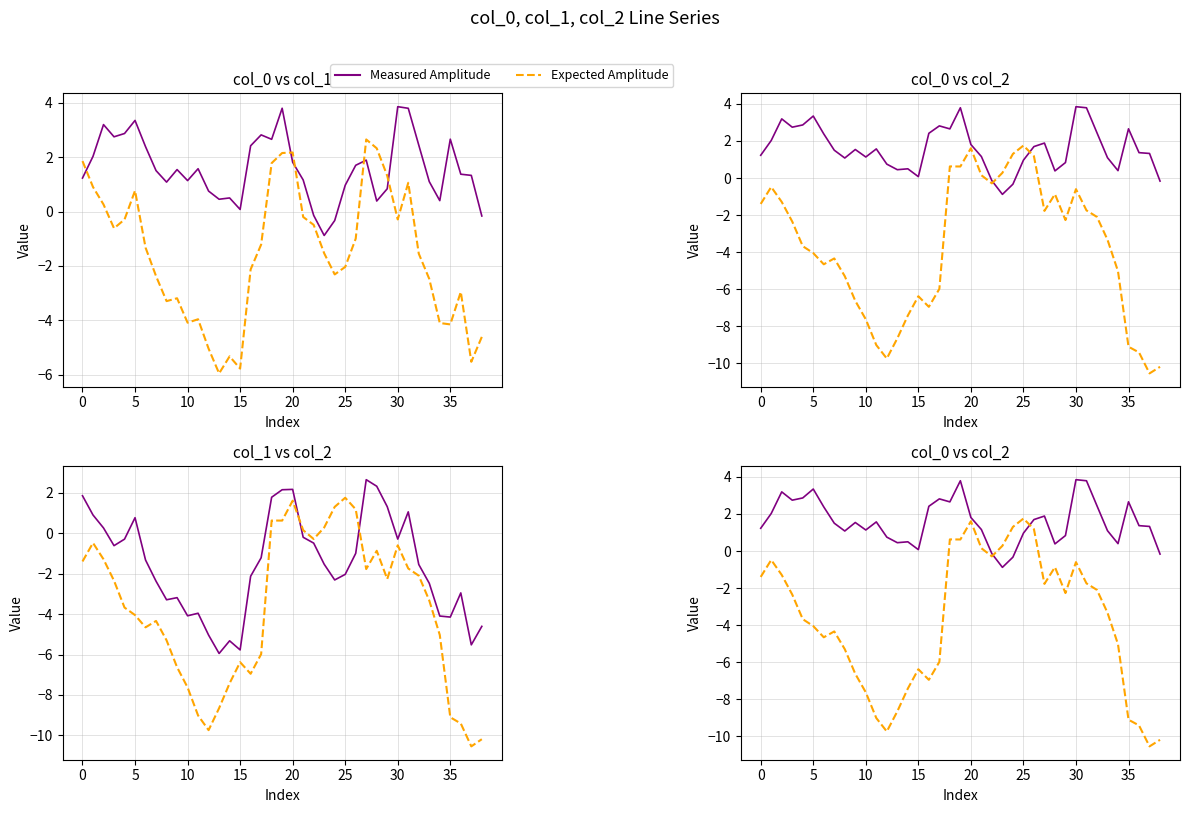

Which has a higher value, 23 or 32?

32